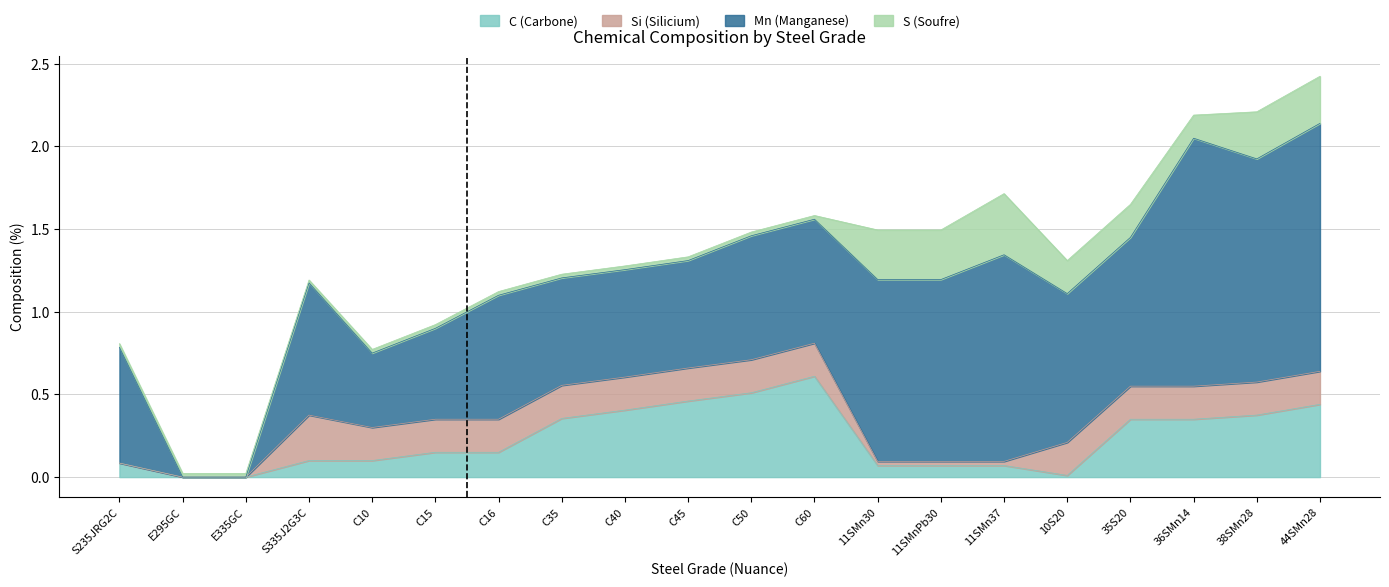

What value does the Mn (Manganese) series have at 11SMnPb30?

1.1